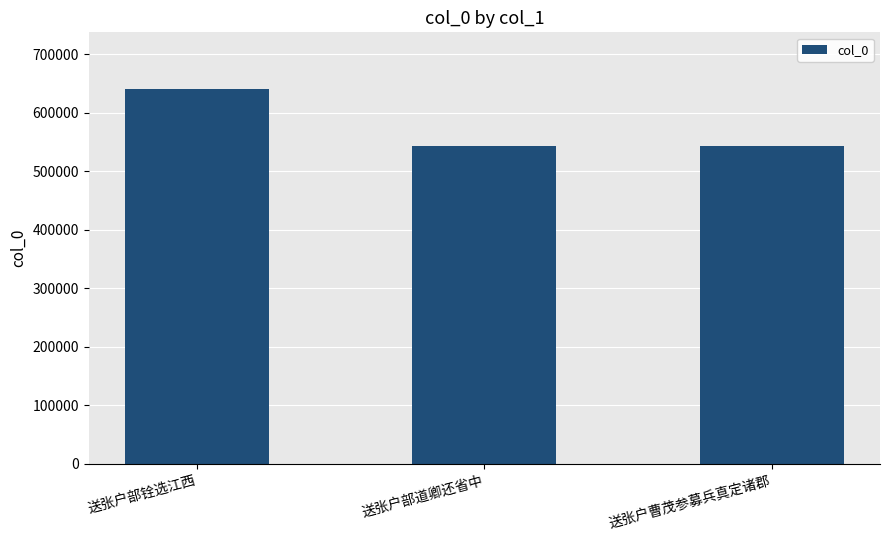

Is it true that the value at 送张户曹茂参募兵真定诸郡 is 149052?

False